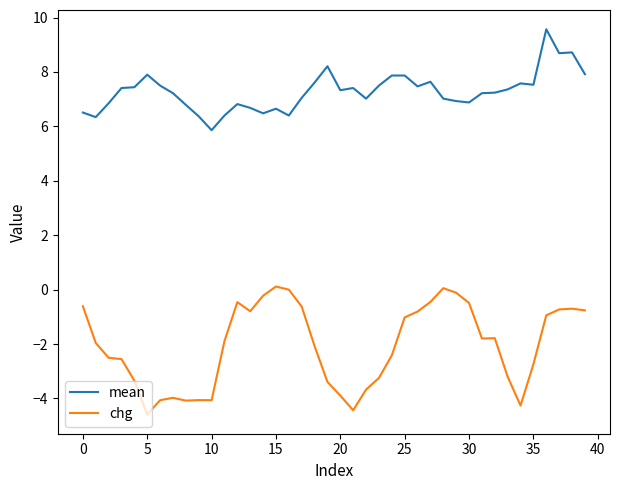

List the series in order of their peak value, highest first.

mean, chg